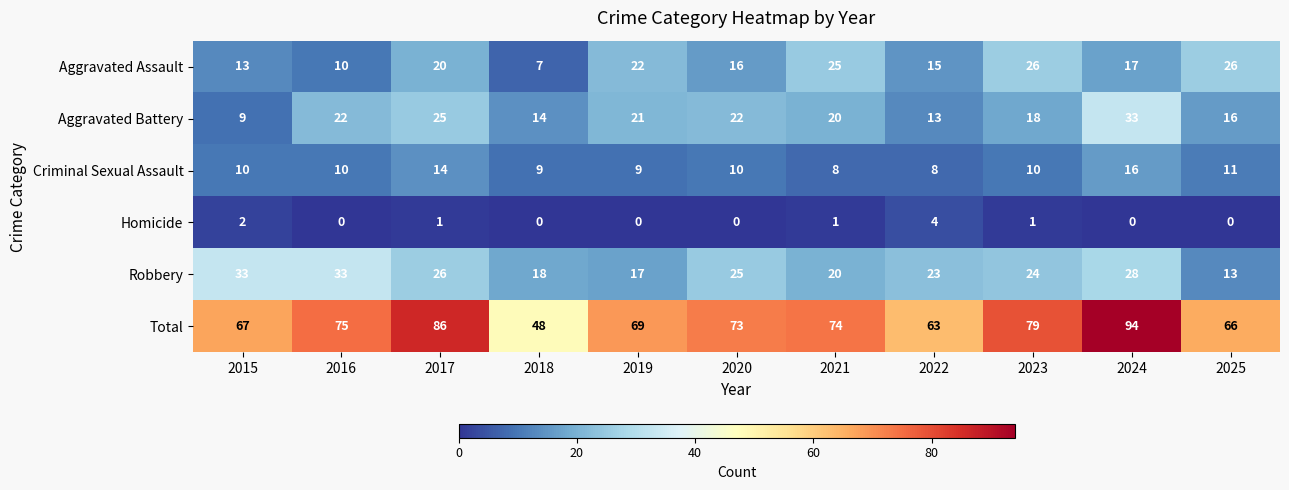

Is it true that Criminal Sexual Assault equals 9 at 2018?

True